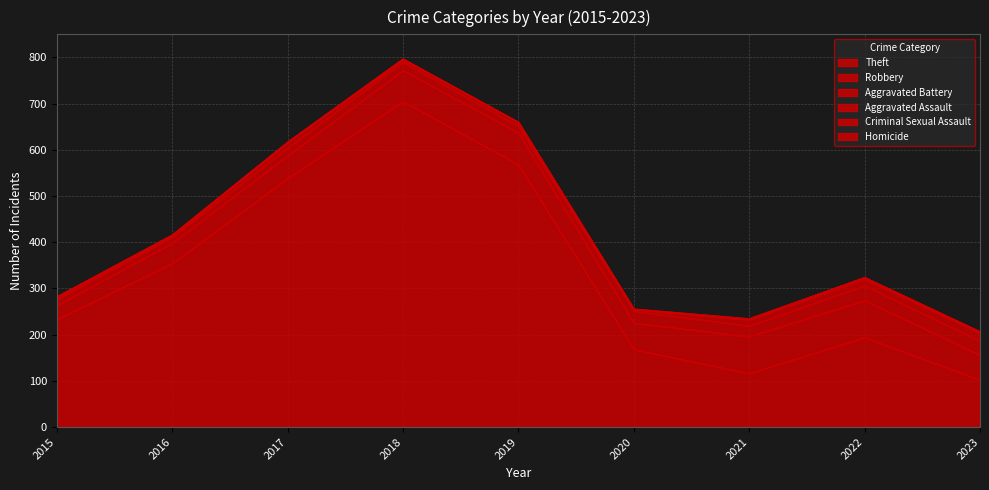

What are all the series names shown in the legend?

Theft, Robbery, Aggravated Battery, Aggravated Assault, Criminal Sexual Assault, Homicide